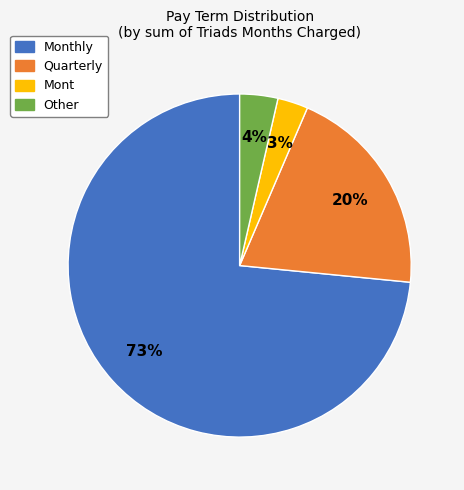

Is Quarterly the majority of the pie?

No